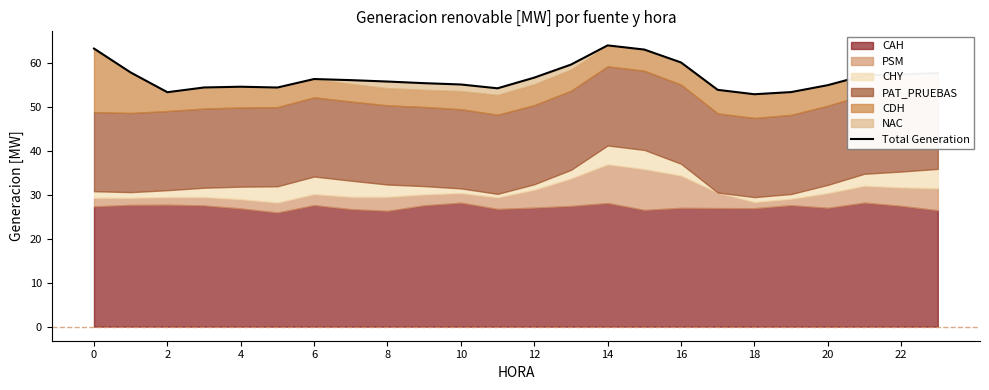

What is the difference between the second highest and minimum values?

10.4